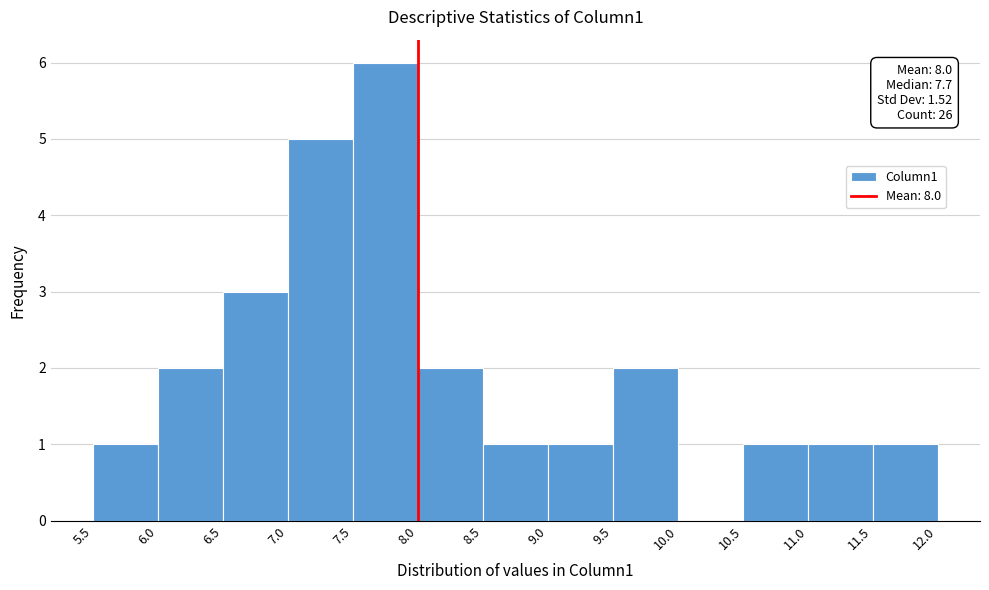

Which range on the x-axis has the tallest bar?

7.5 to 8.0